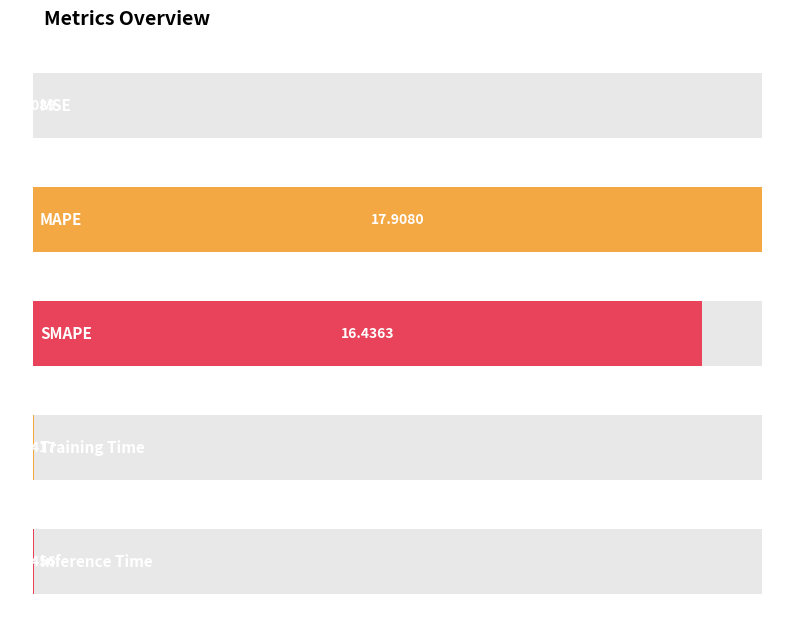

How many bars are there in total?

5